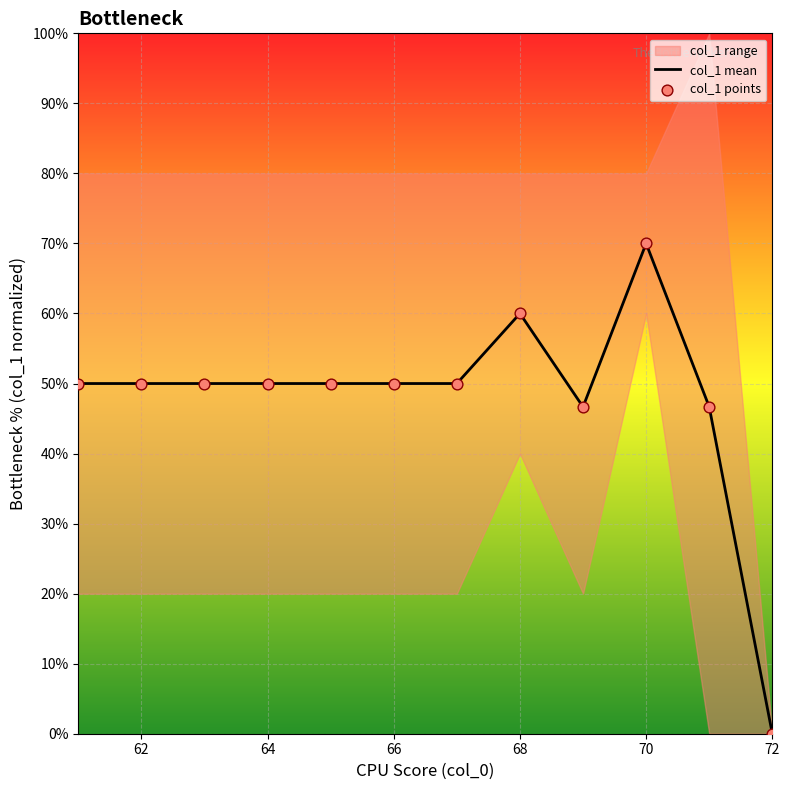

Which series has the largest total across all categories?

col_1 mean